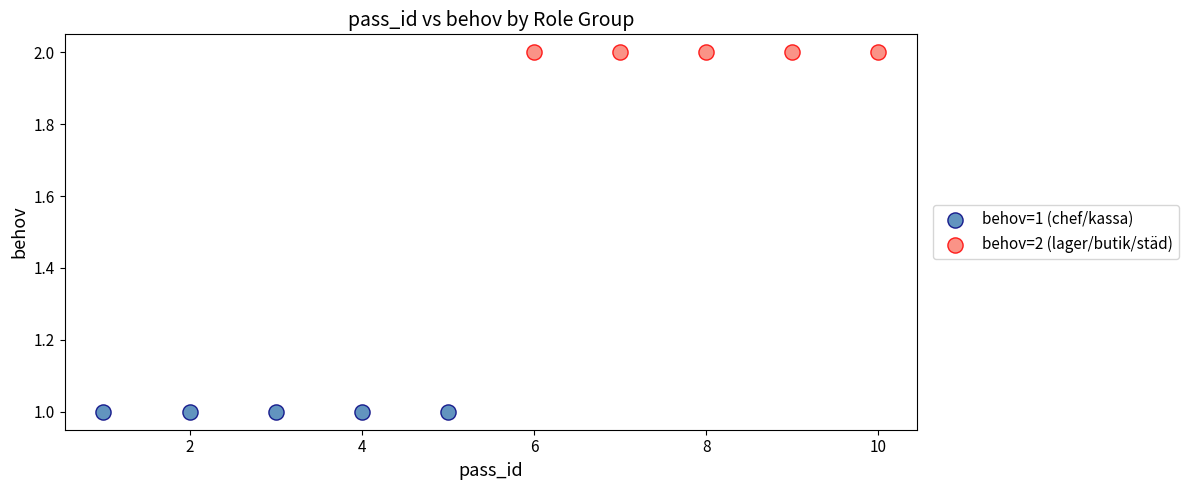

Which series contains the highest Y value?

behov=2 (lager/butik/städ)